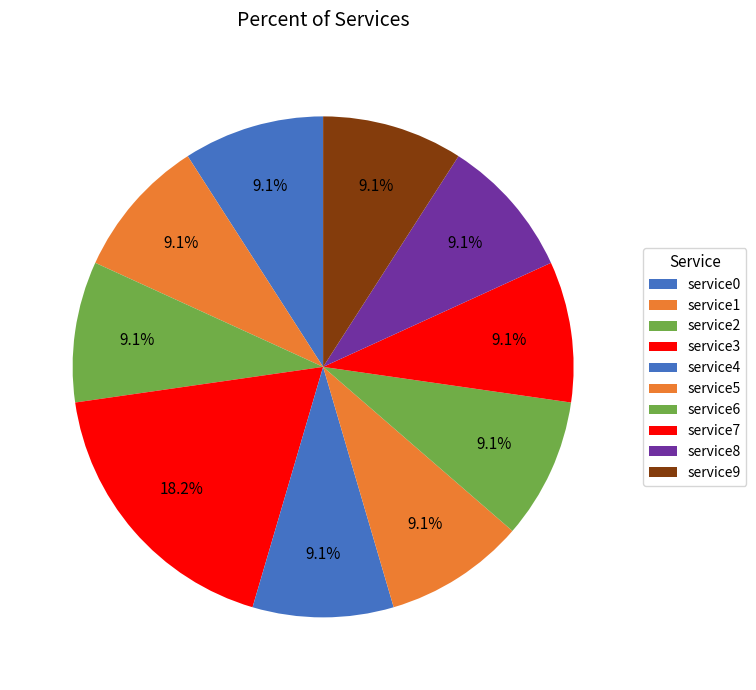

Is there a majority slice in this chart?

No